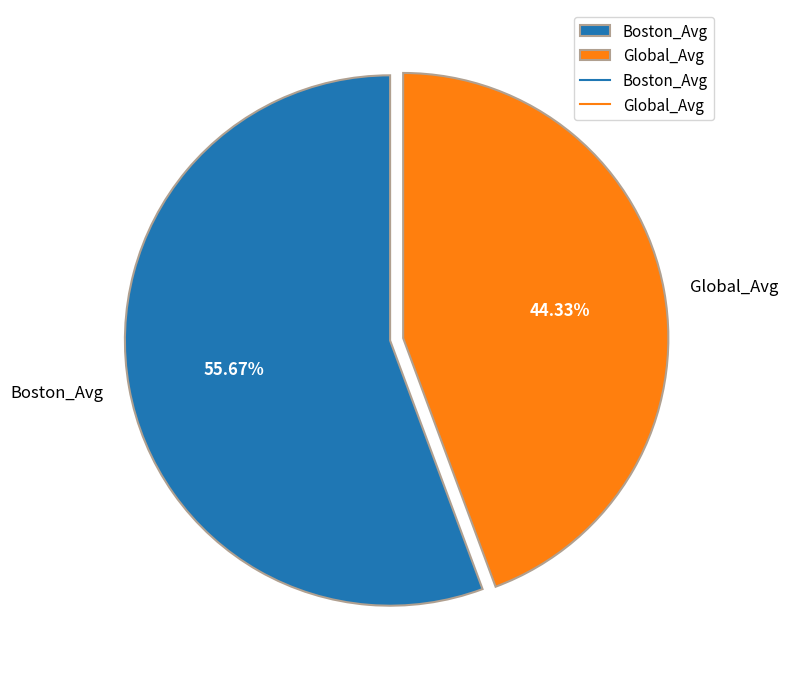

What percentage do Global_Avg and Boston_Avg together represent?

100.0%